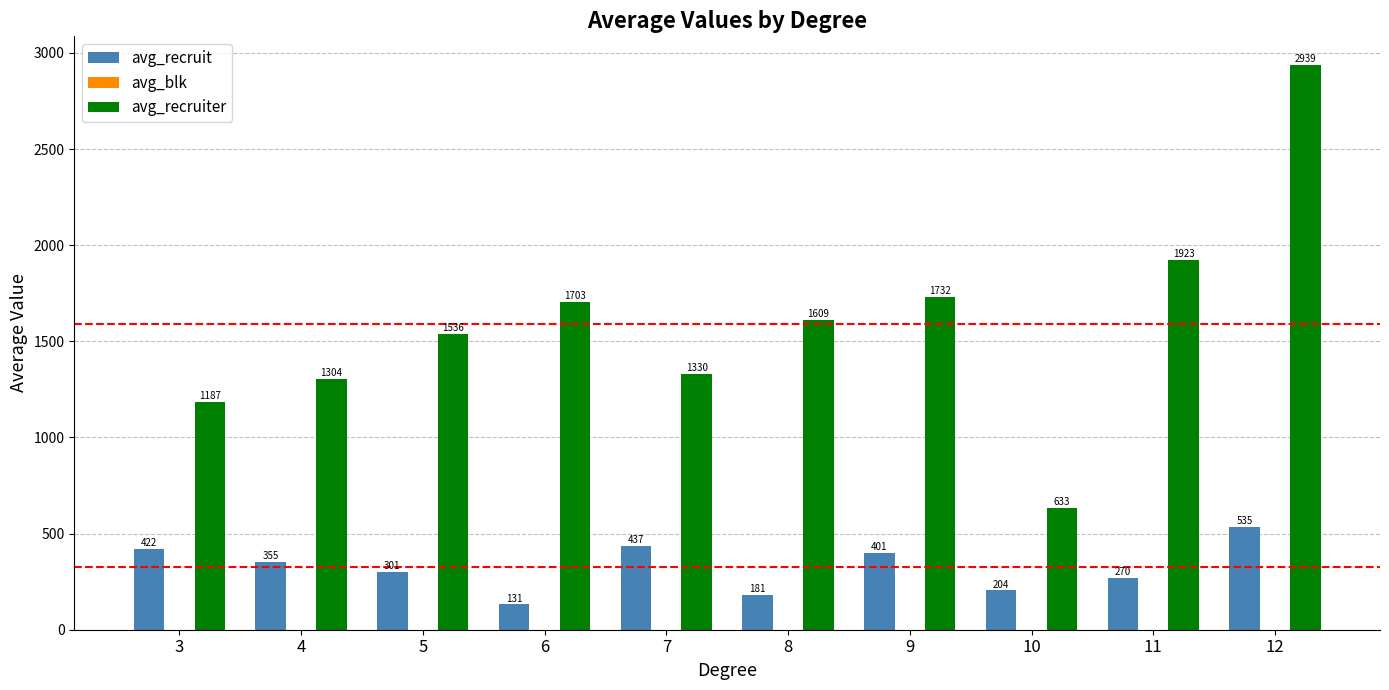

What is the greatest value displayed?

2939.0